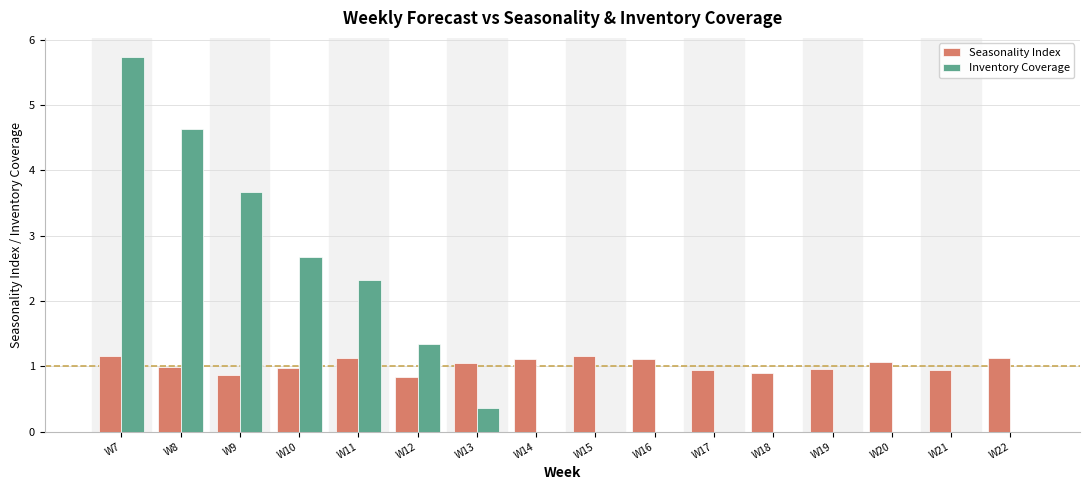

The Inventory Coverage series shows 0.8 at W11. True or false?

False